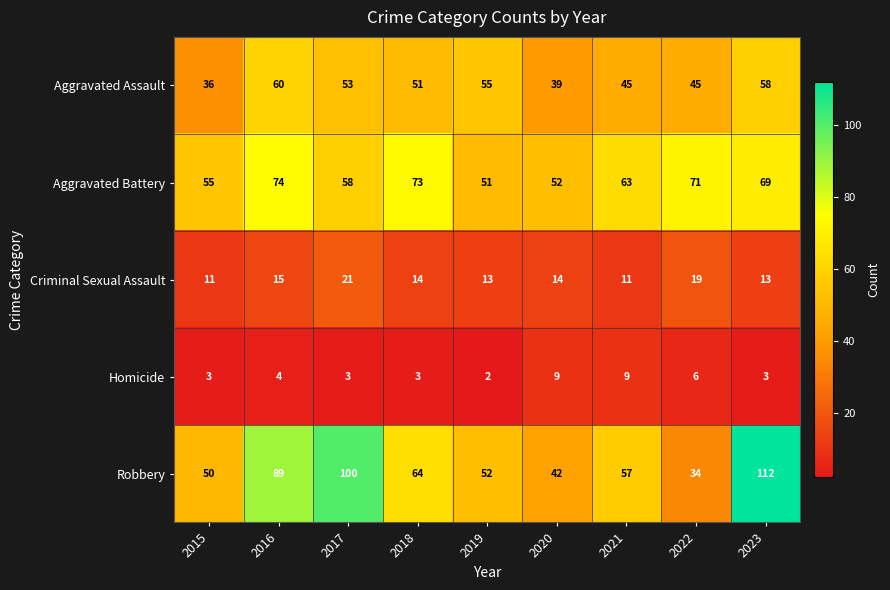

The Criminal Sexual Assault series shows 14 at 2020. True or false?

True